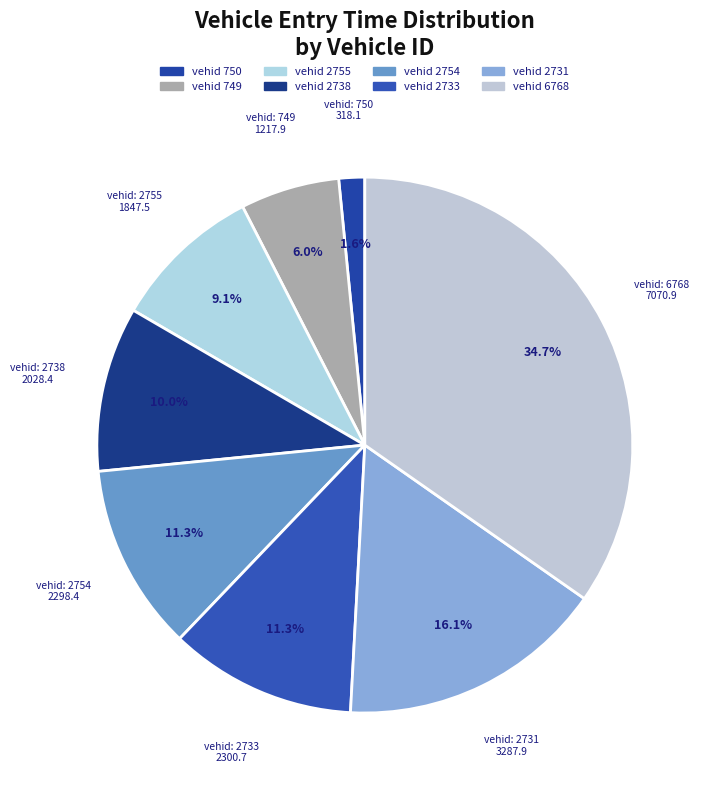

Count the number of slices in the pie.

8